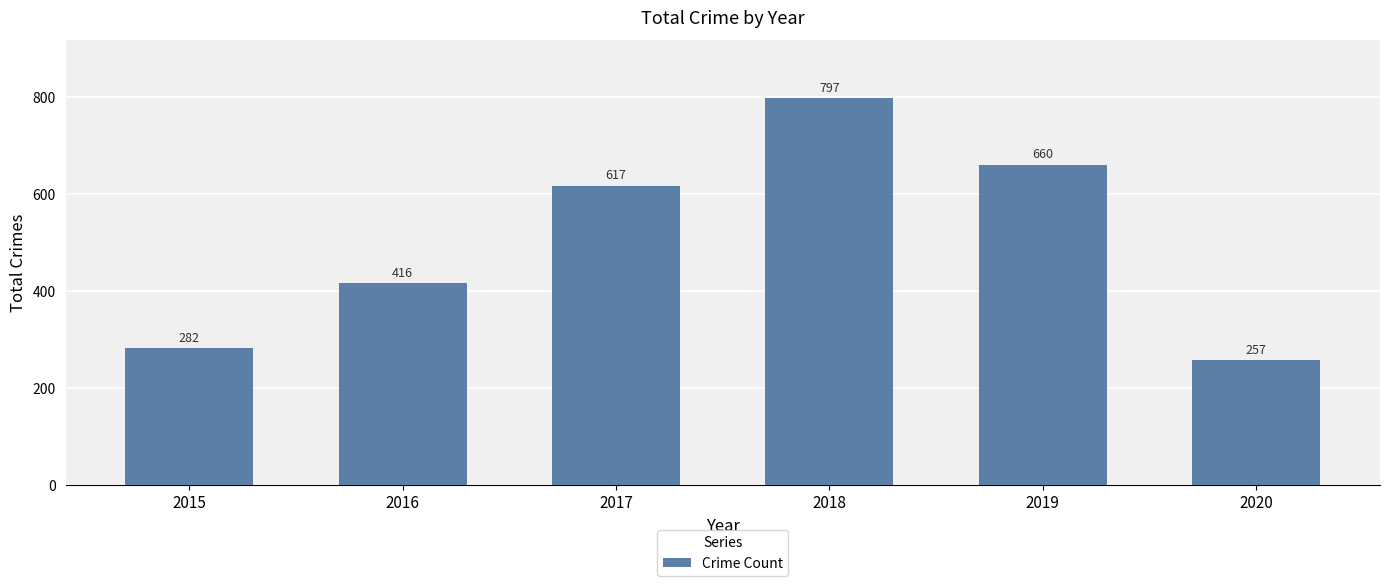

Where is the data nearest to the value 527?

2017